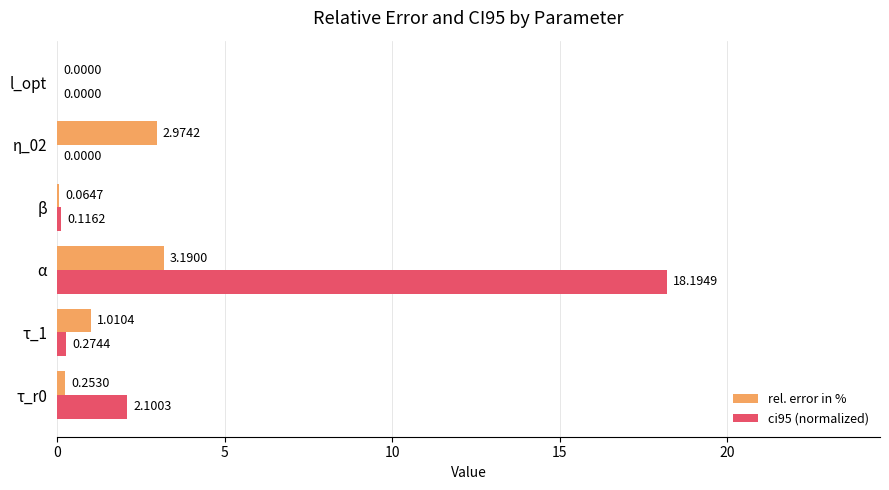

Between τ_r0 and β, which series saw the biggest shift?

ci95 (normalized)